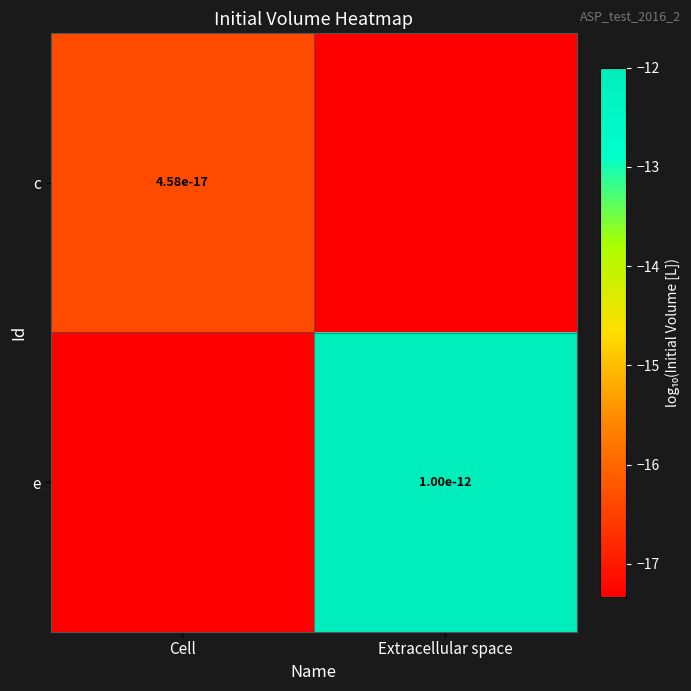

Read the c value at Extracellular space.

-17.3